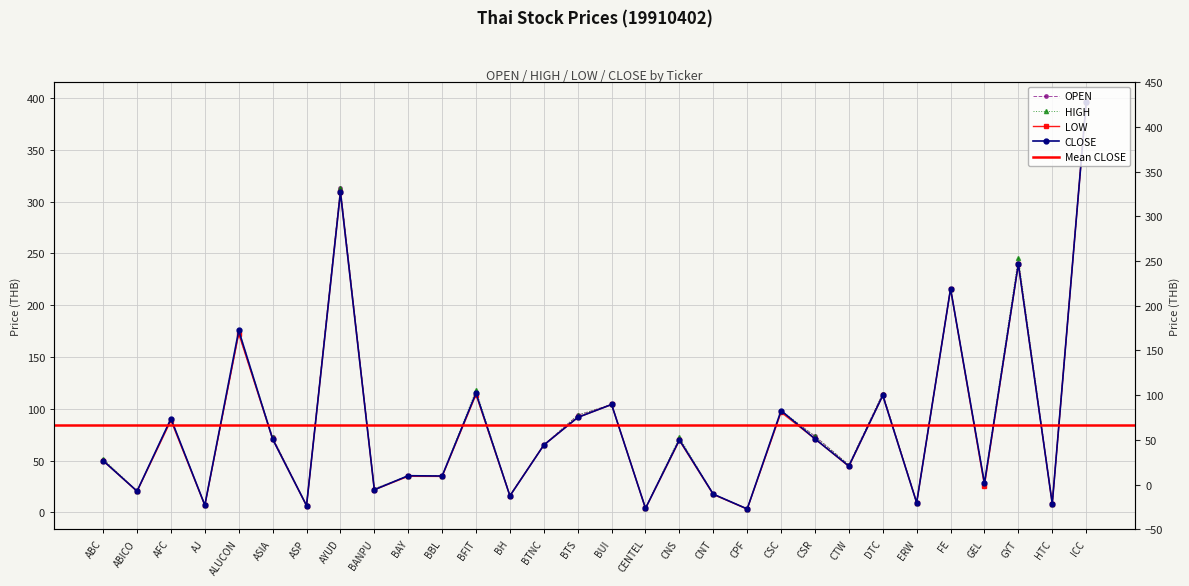

True or false: OPEN and LOW cross at least once.

False